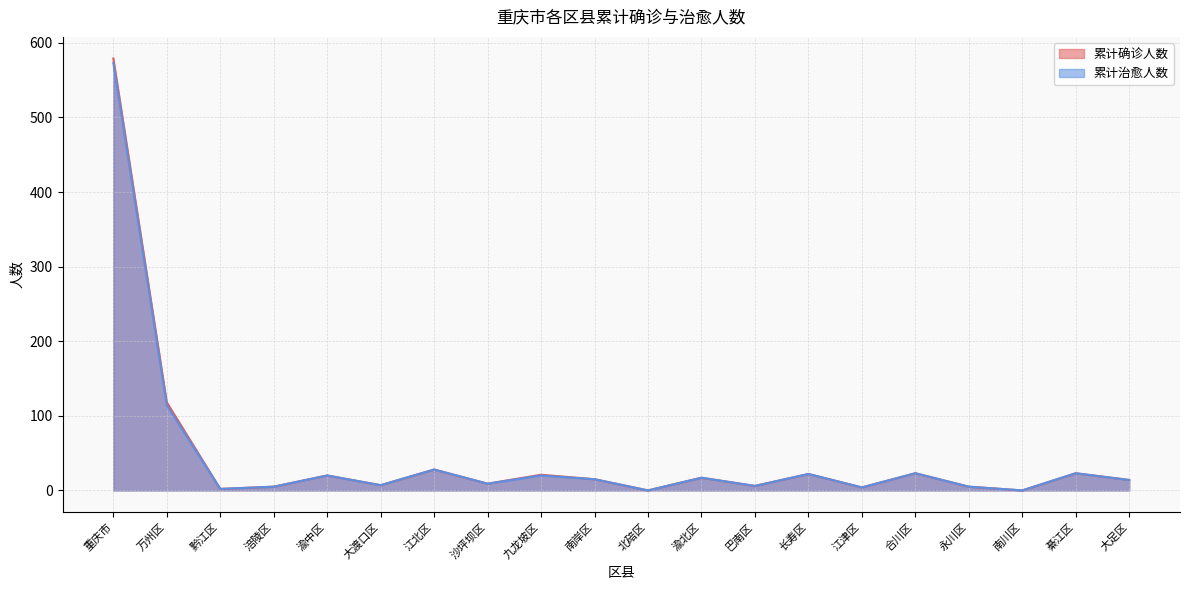

Is the value of 累计治愈人数 at 渝中区 greater than the value of 累计确诊人数 at 江北区?

No